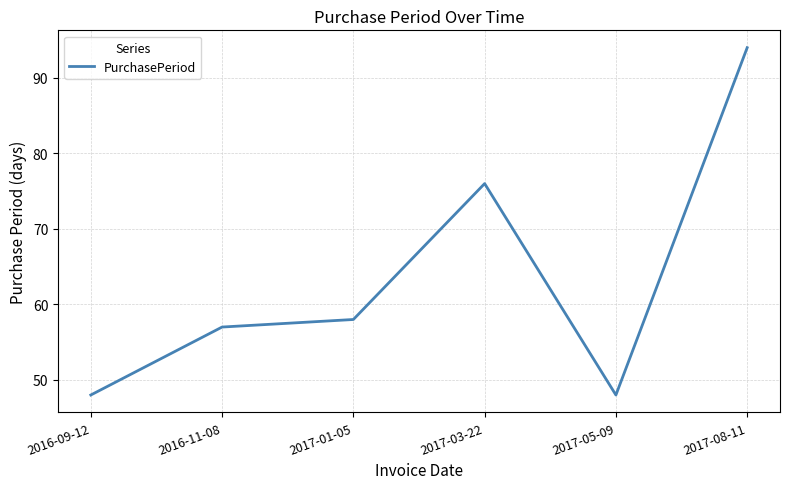

What position from the left is 2017-05-09?

5